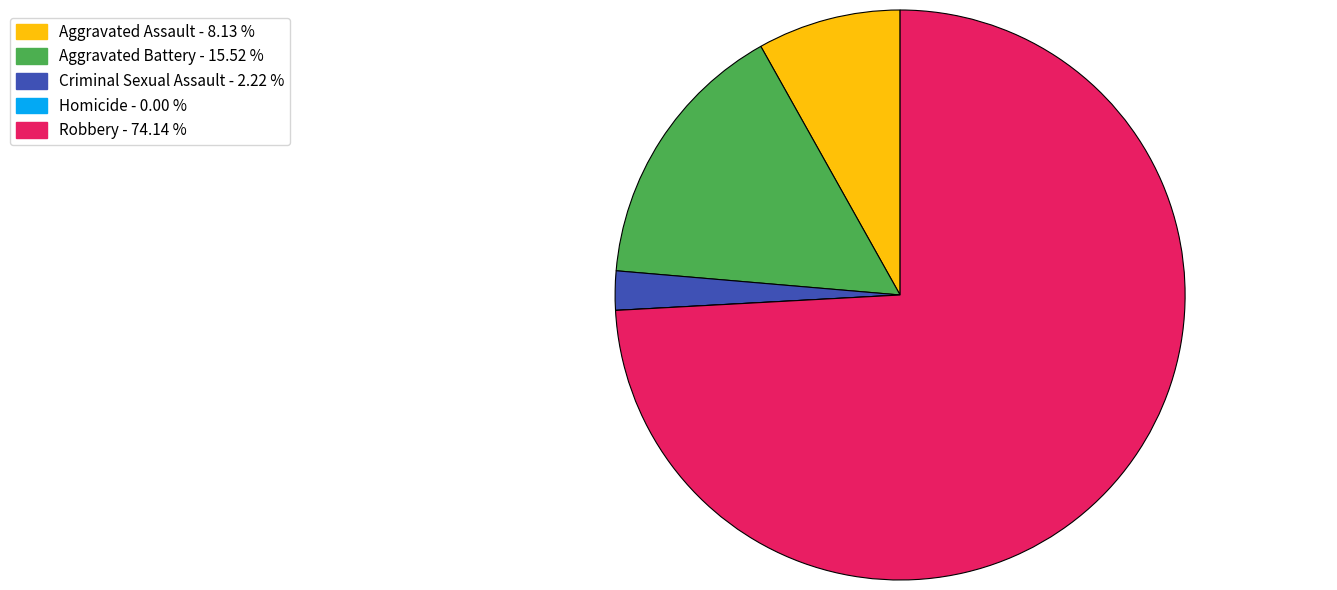

Is Aggravated Battery the majority of the pie?

No